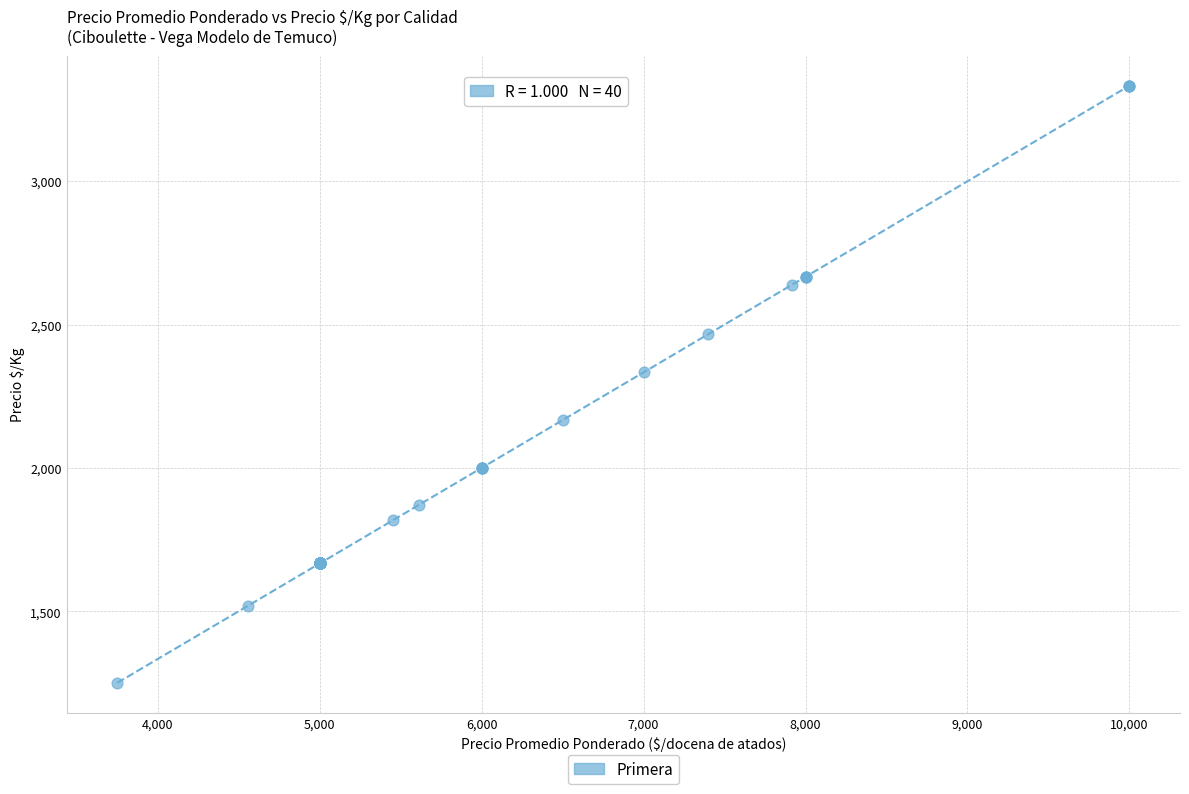

What Y value in the scatter plot is closest to 2291?

2333